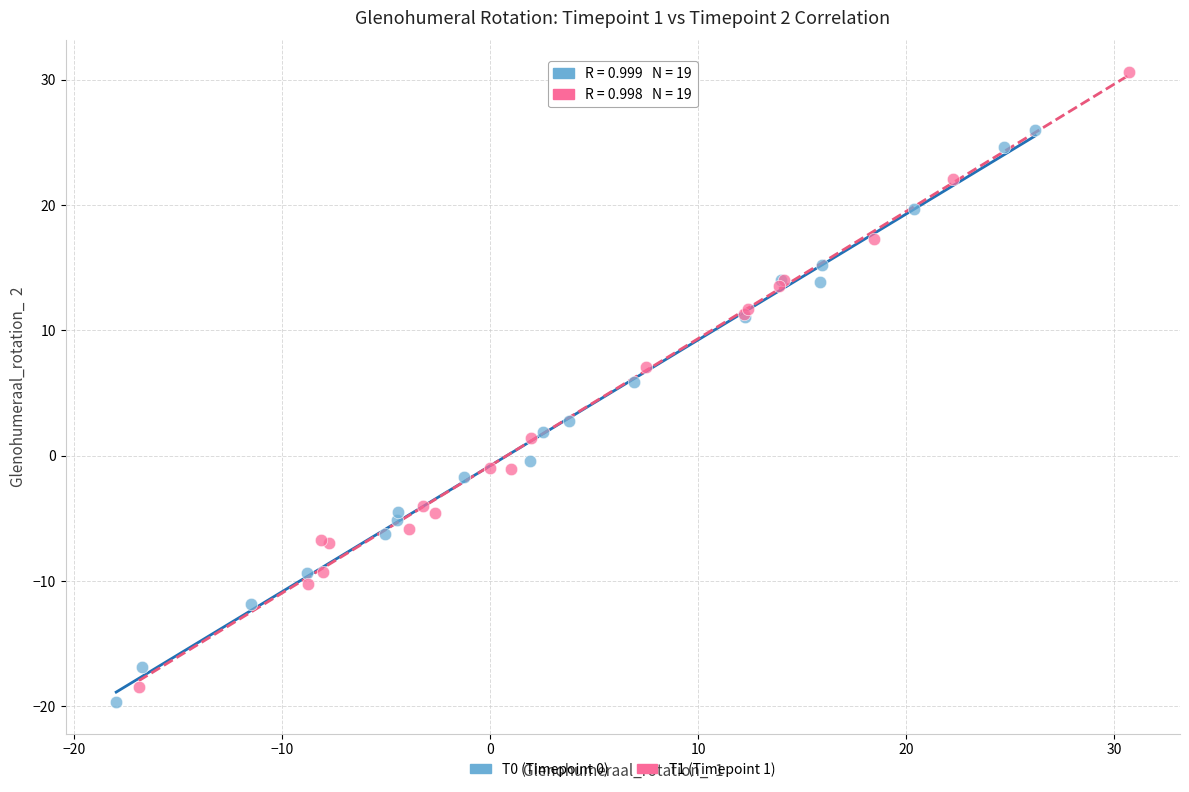

Which series contains the highest Y value?

T1 (Timepoint 1)